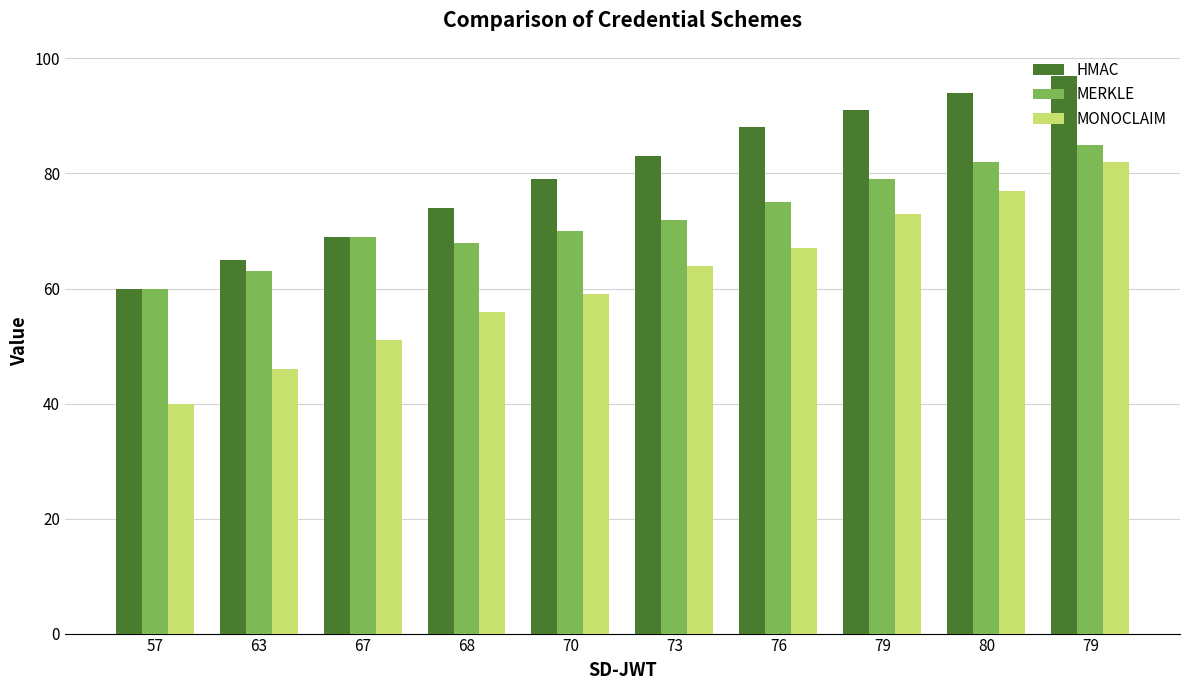

How many groups of bars are there?

10